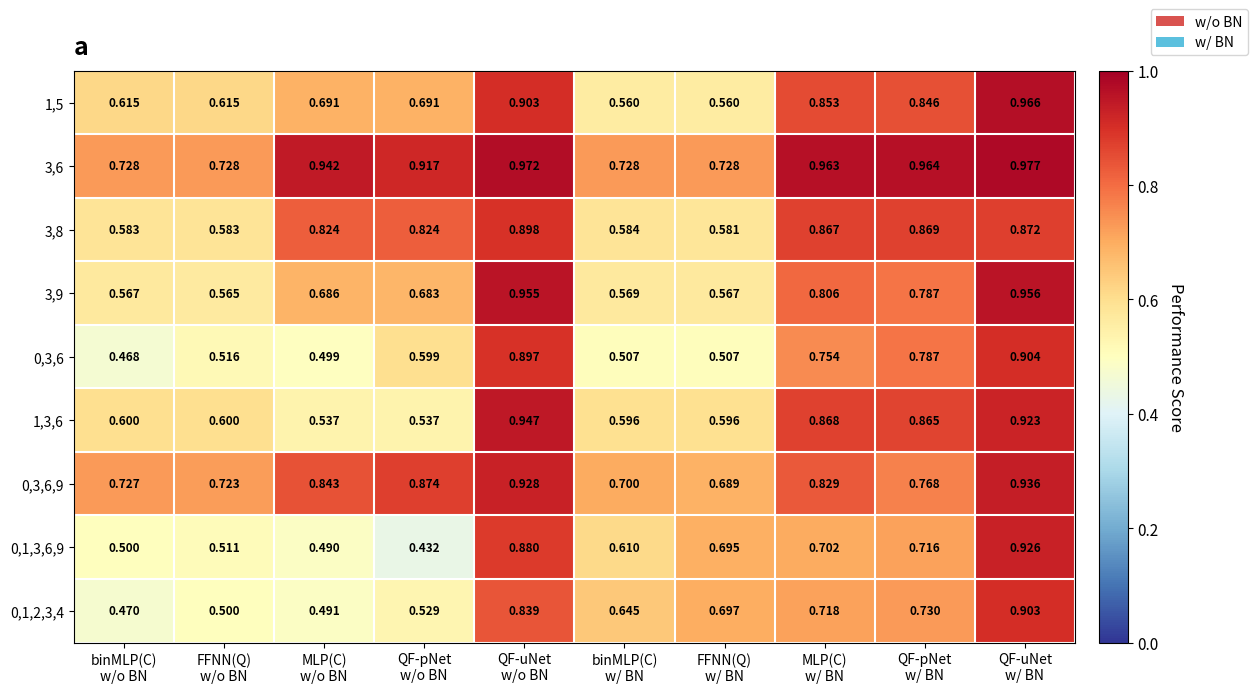

How many categories are shown in the chart?

10